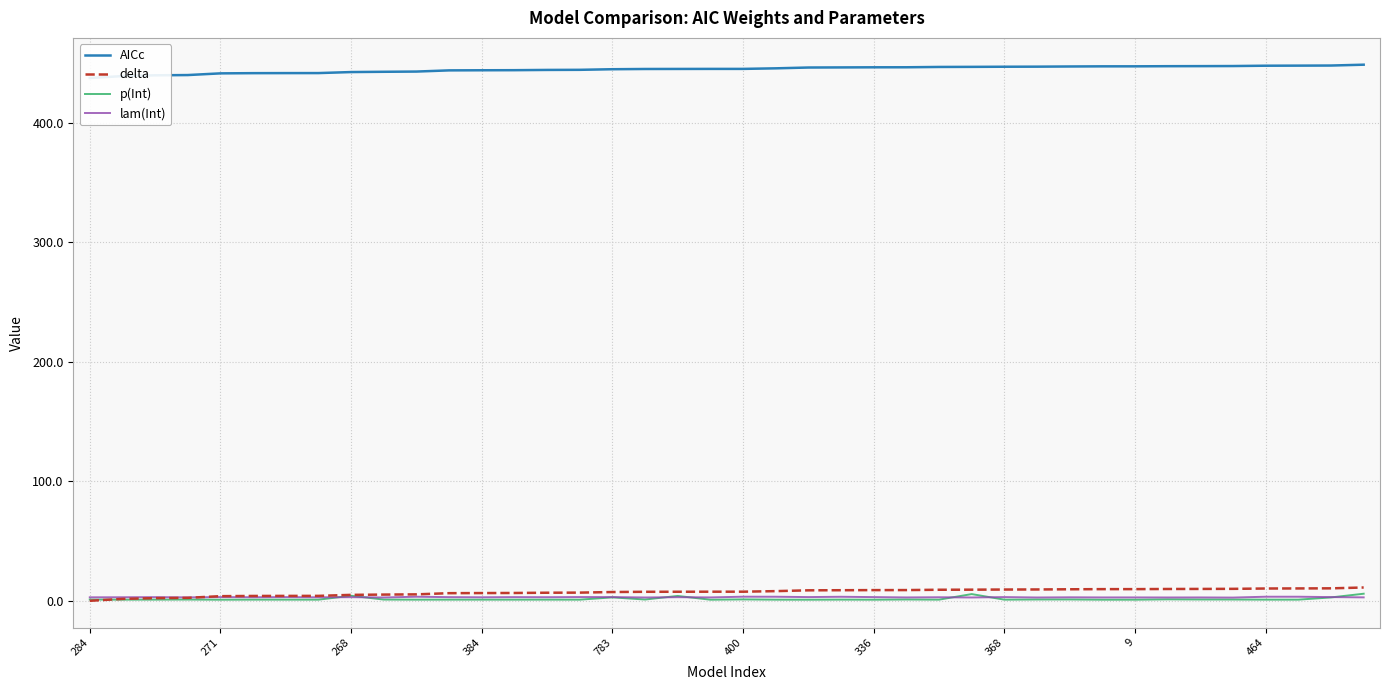

How many lines are shown in the chart?

4